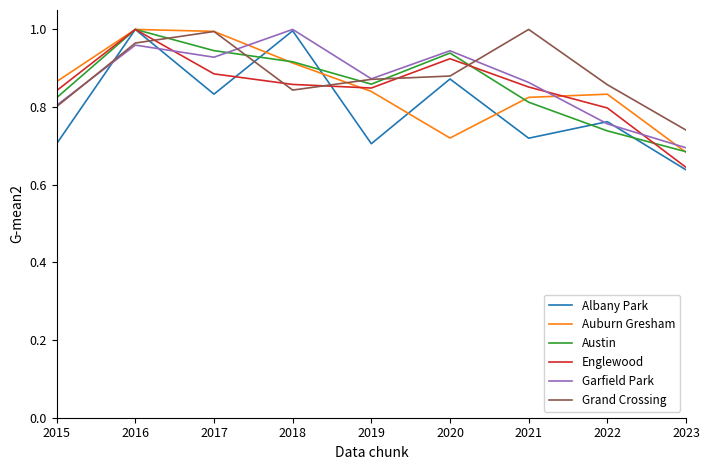

Where is Albany Park nearest to the value 0?

2023